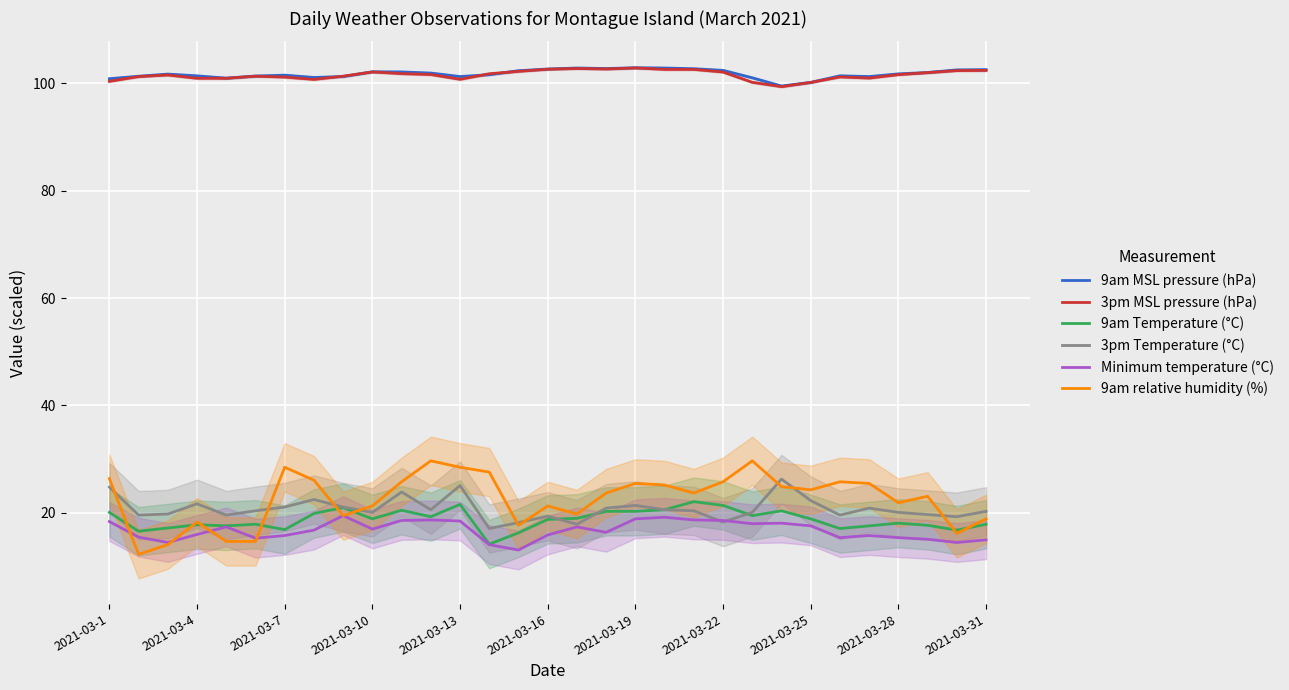

What is the sum of all 9am Temperature (°C) values?

582.3